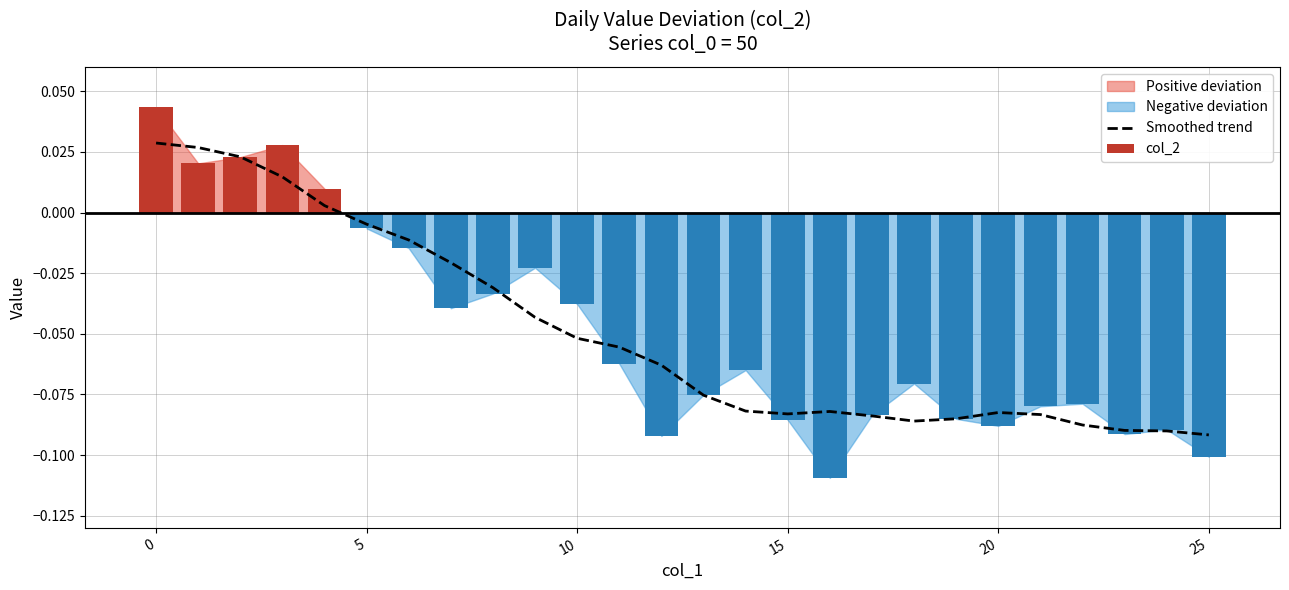

The value of col_2 at 20 is -0.1. True or false?

True